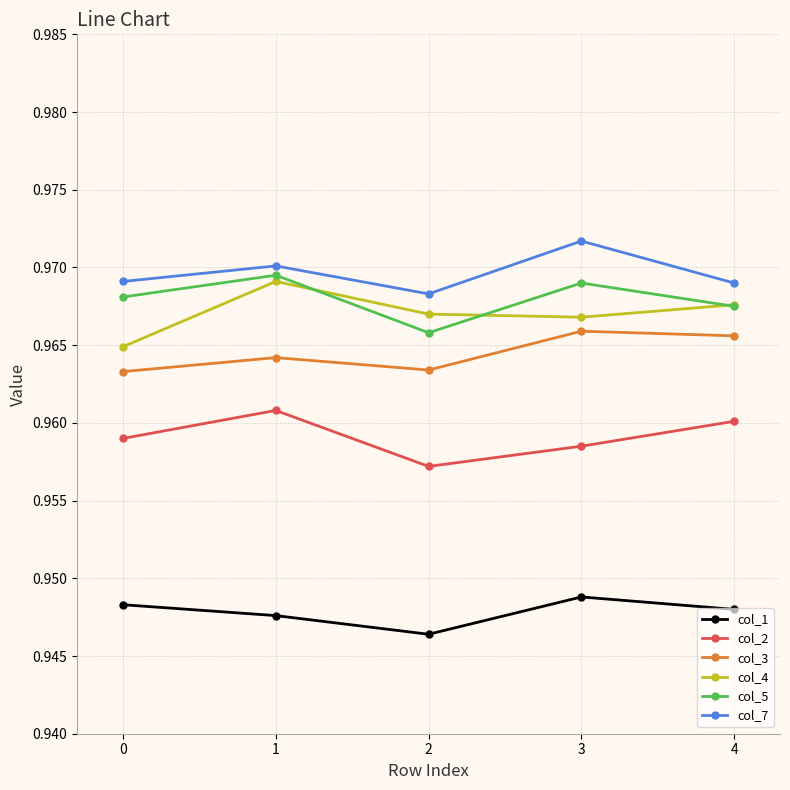

At which label does col_7 reach its peak?

3